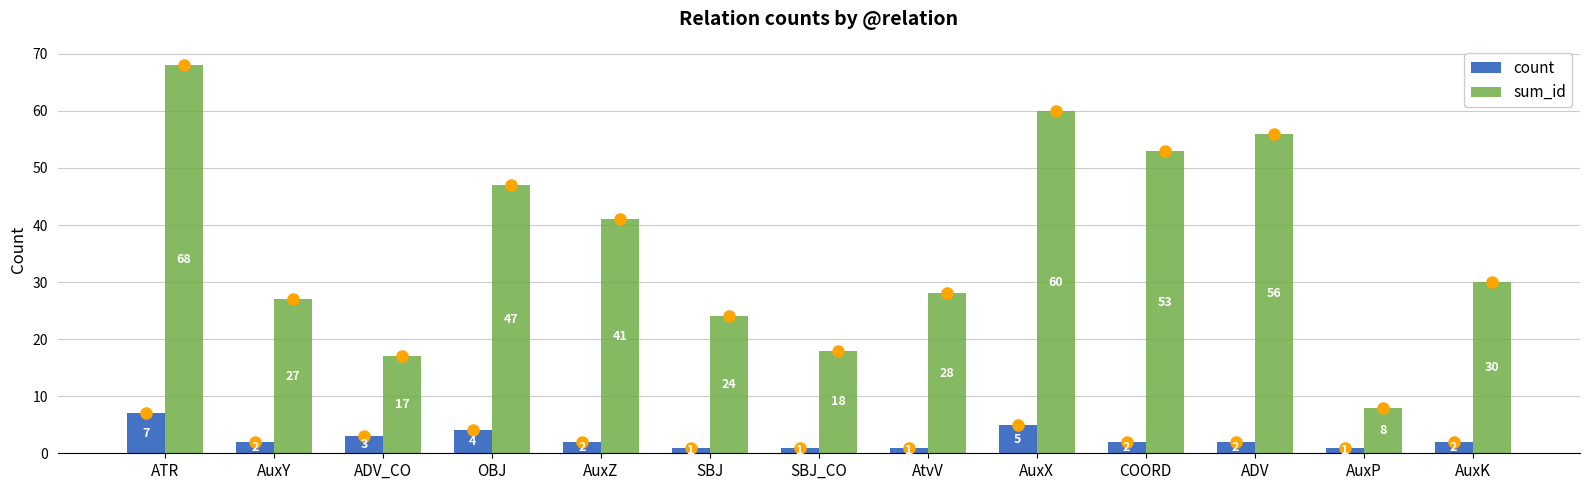

Is it true that count equals 5 at AuxX?

True